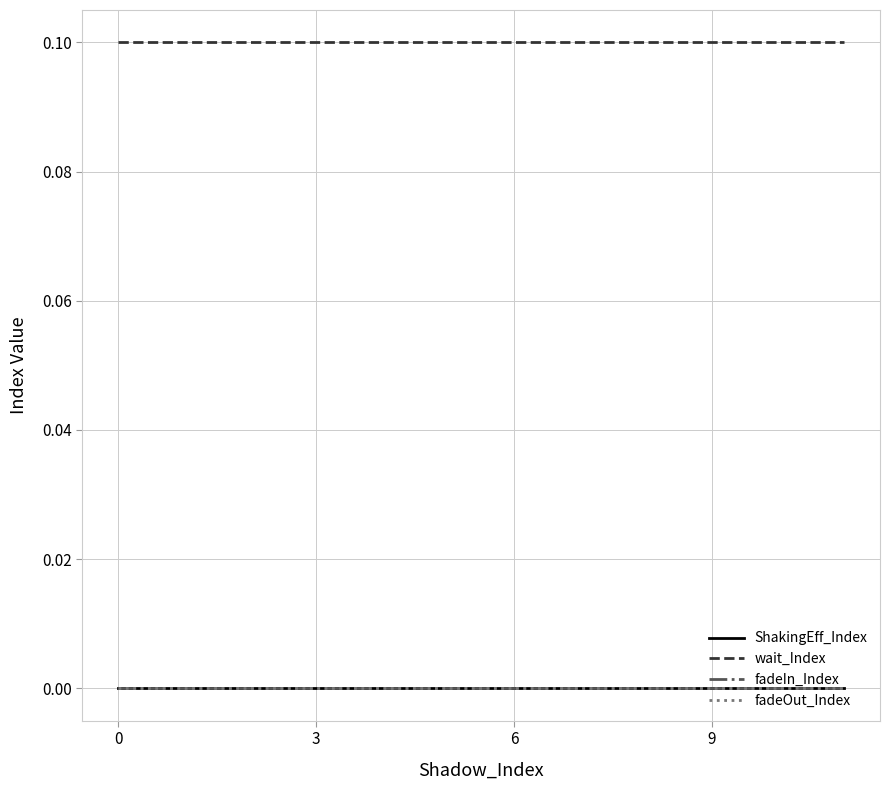

True or false: fadeOut_Index and fadeIn_Index intersect in this chart.

False